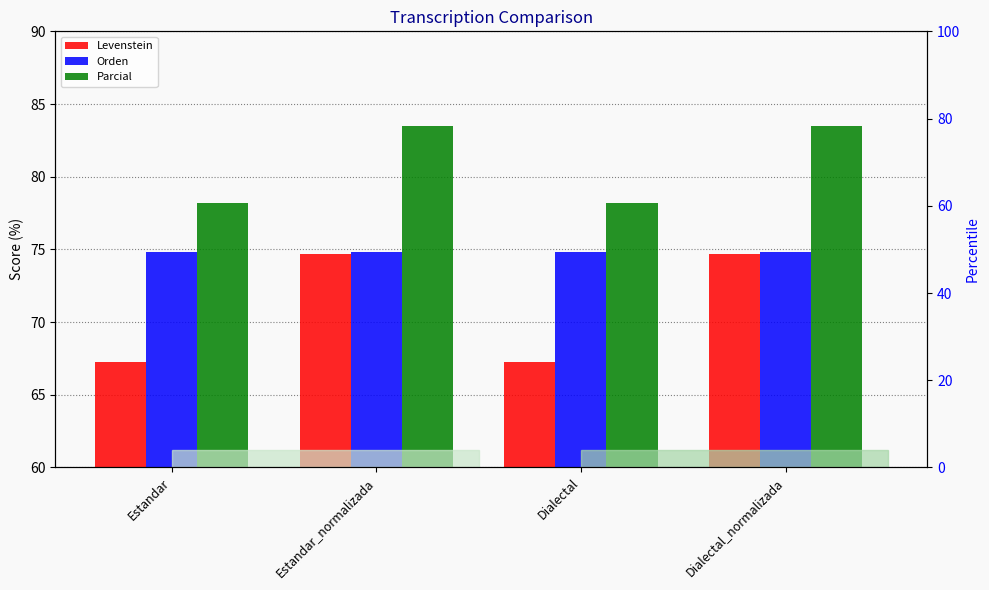

What is the sum of all Parcial values?

323.4